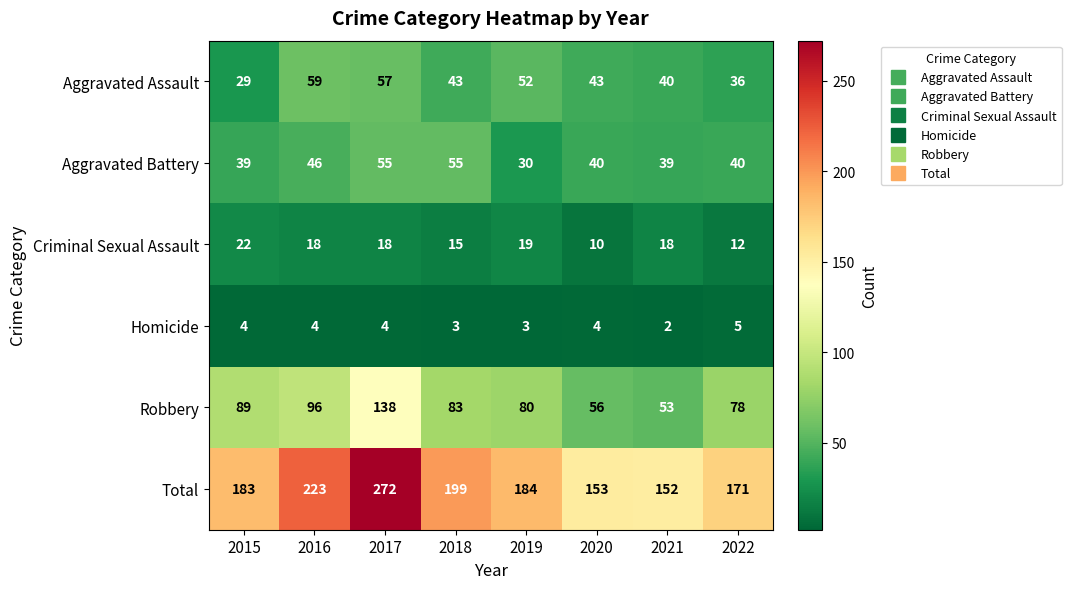

Is it true that Homicide equals 4 at 2015?

True